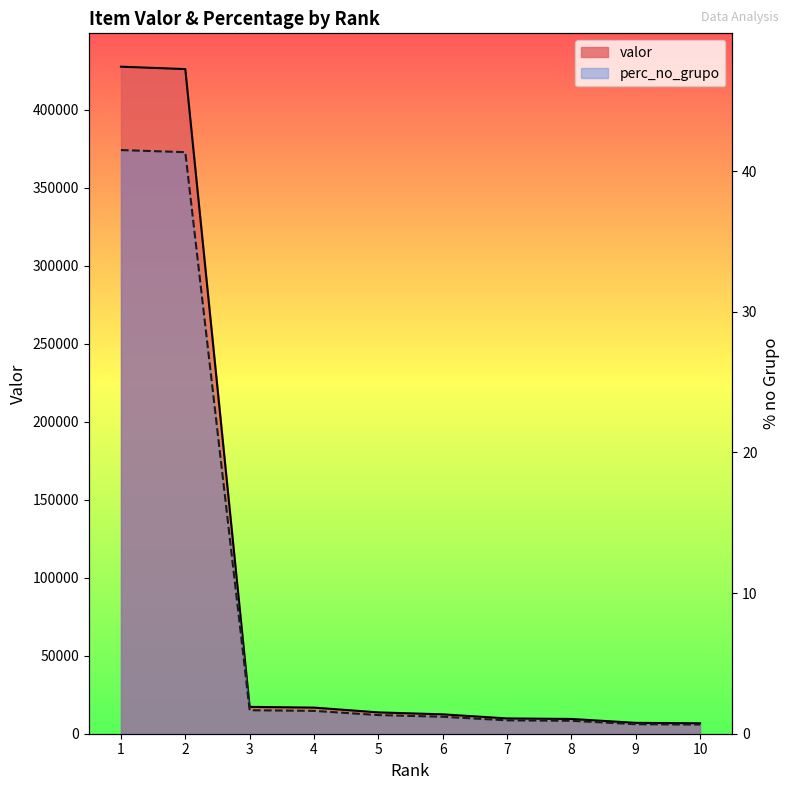

Between 6 and 3, which is larger?

3